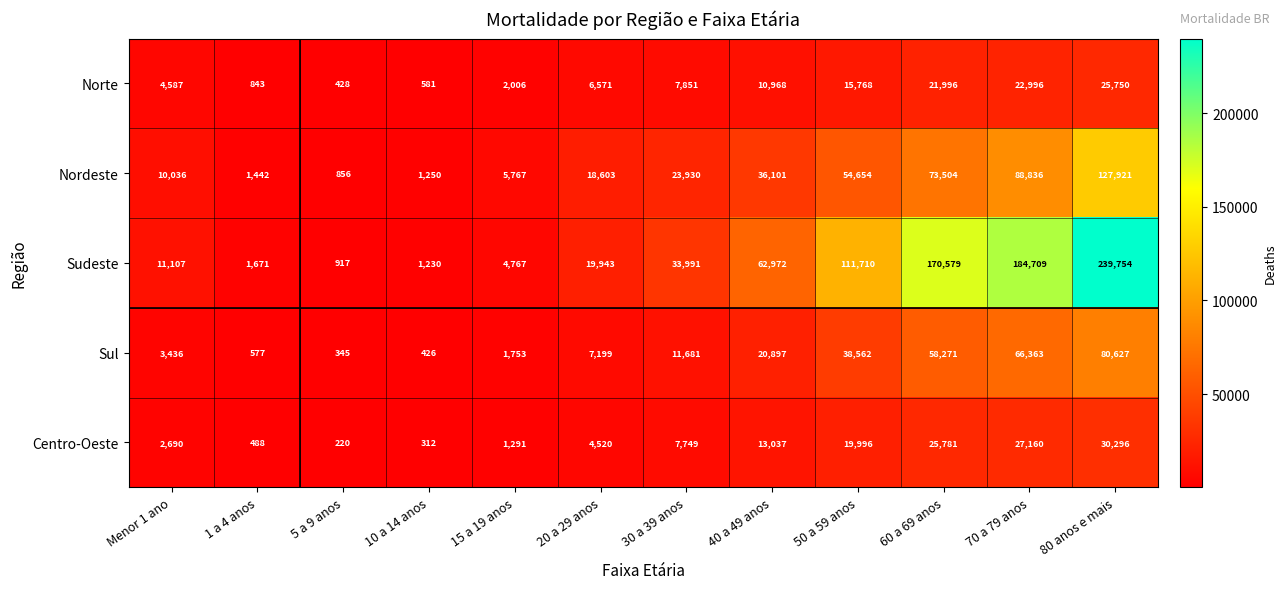

Which series changed the most between 5 a 9 anos and 15 a 19 anos?

Nordeste